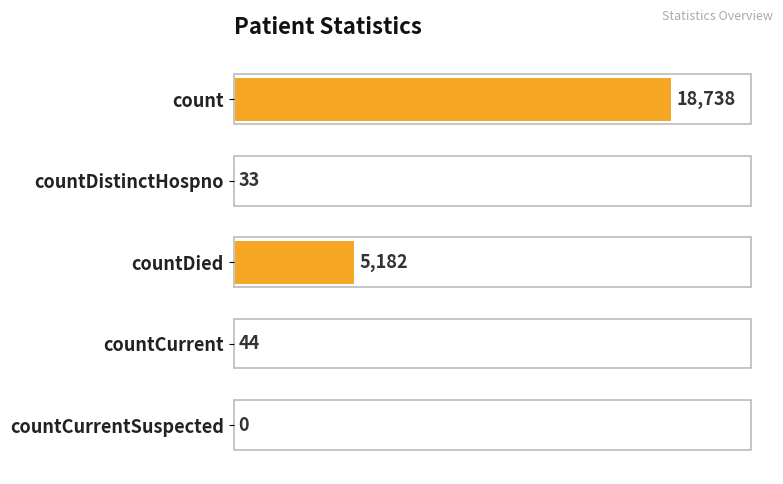

What is the sum of the values at countDied and countCurrent?

5226